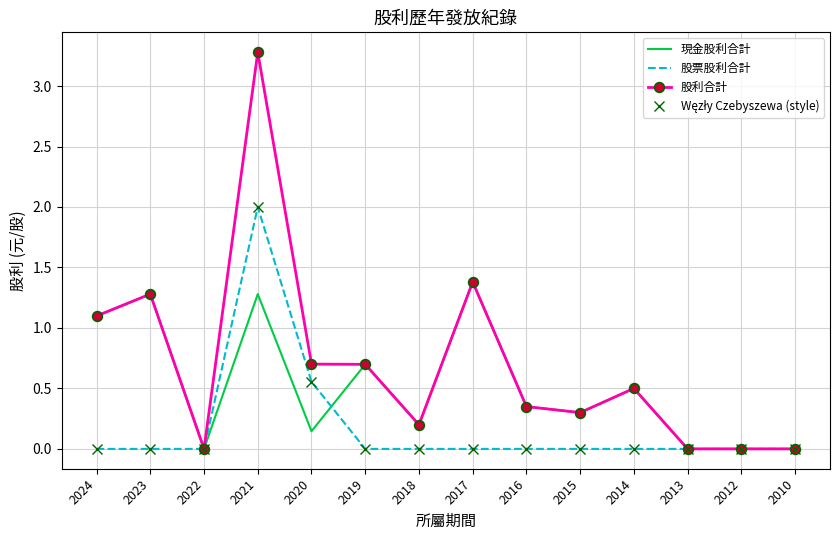

Which label corresponds to the largest value in the chart?

2021